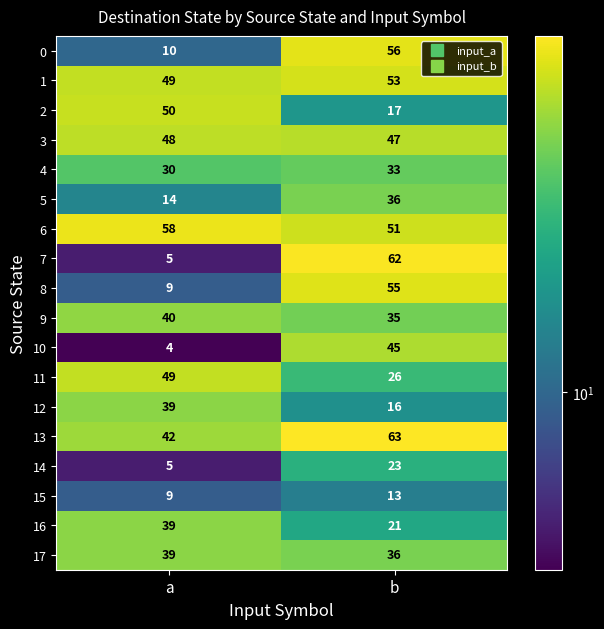

True or false: 13 has a value of 110 at b.

False